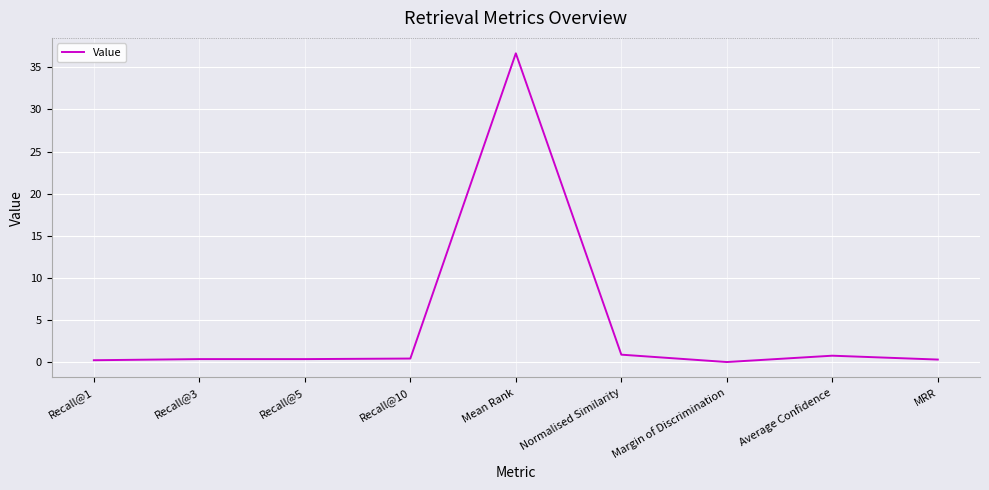

What is the greatest value displayed?

36.7